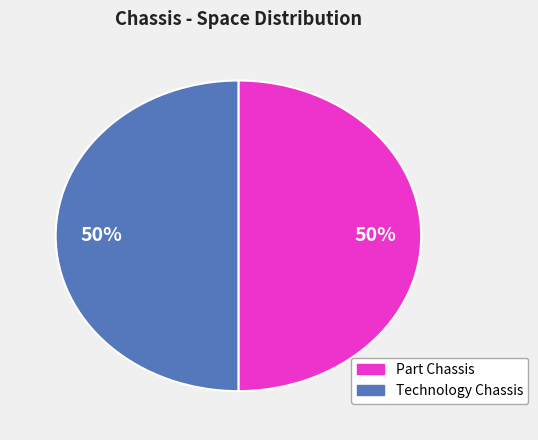

How many slices are in this pie chart?

2